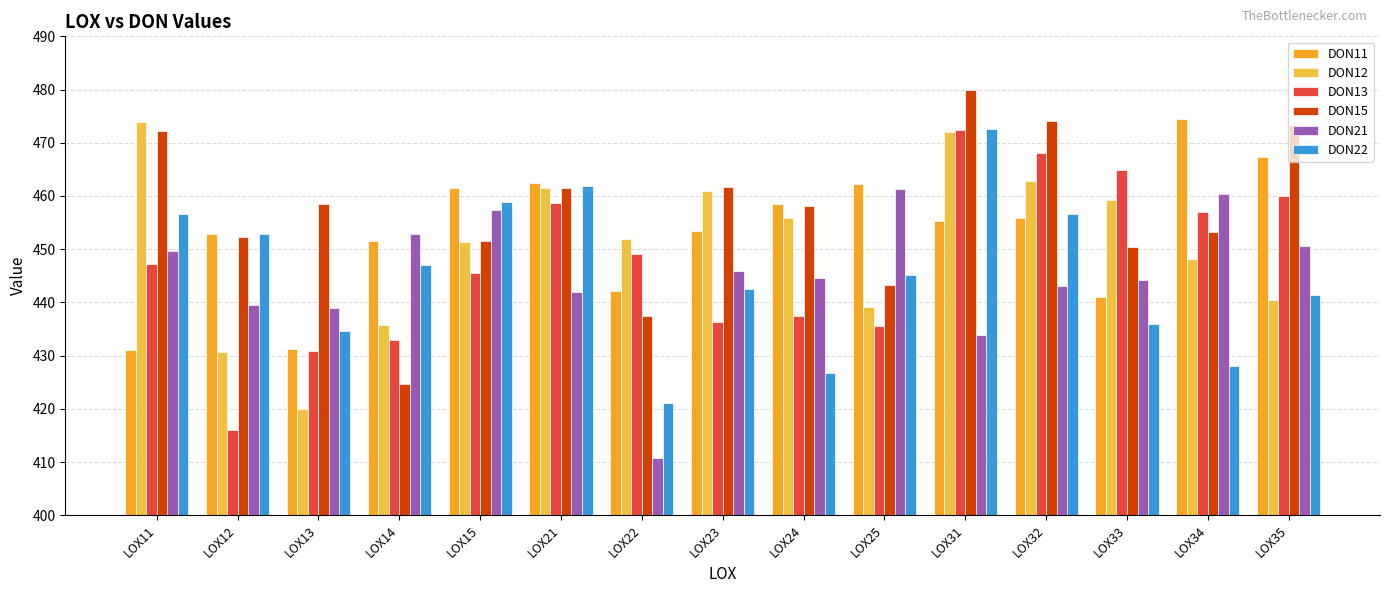

At how many categories does at least one series exceed 425?

15